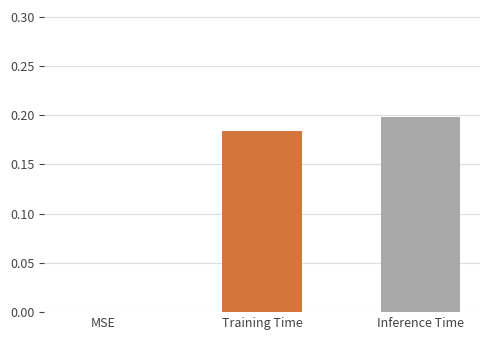

Reading left to right, transcribe all the data shown in this chart.

0.0	0.2	0.2